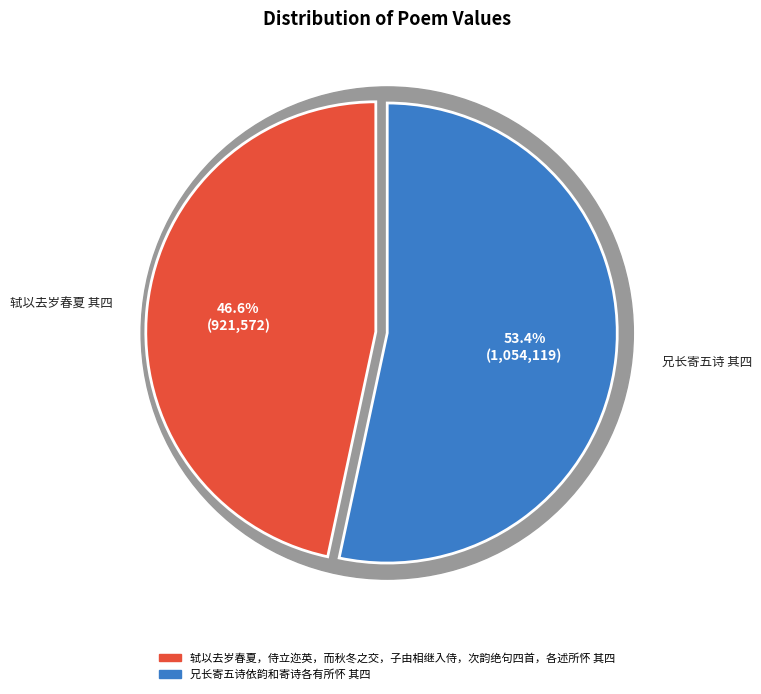

To the nearest percent, what portion does 轼以去岁春夏，侍立迩英，而秋冬之交，子由相继入侍，次韵绝句四首，各述所怀 其四 represent?

47%